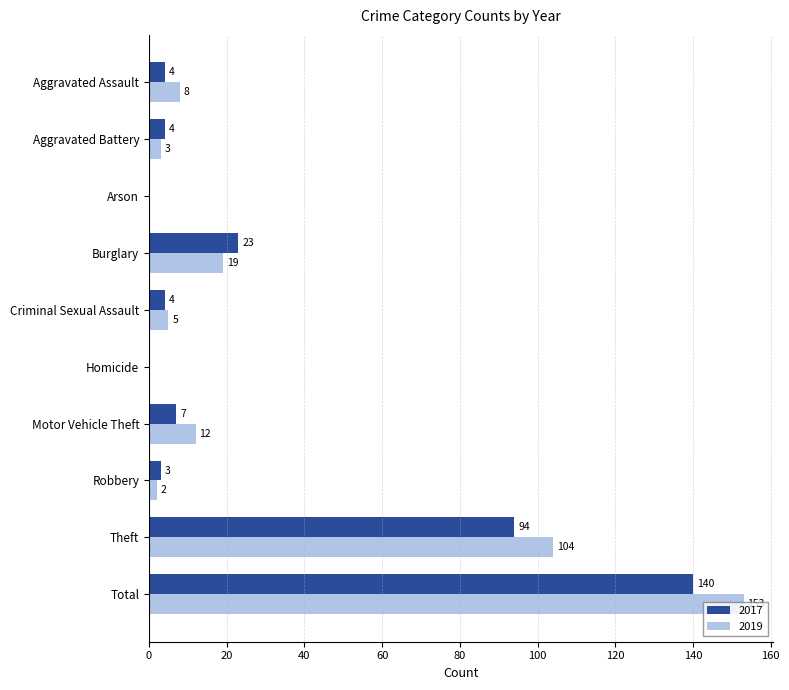

What is the total value across all series at Theft?

198